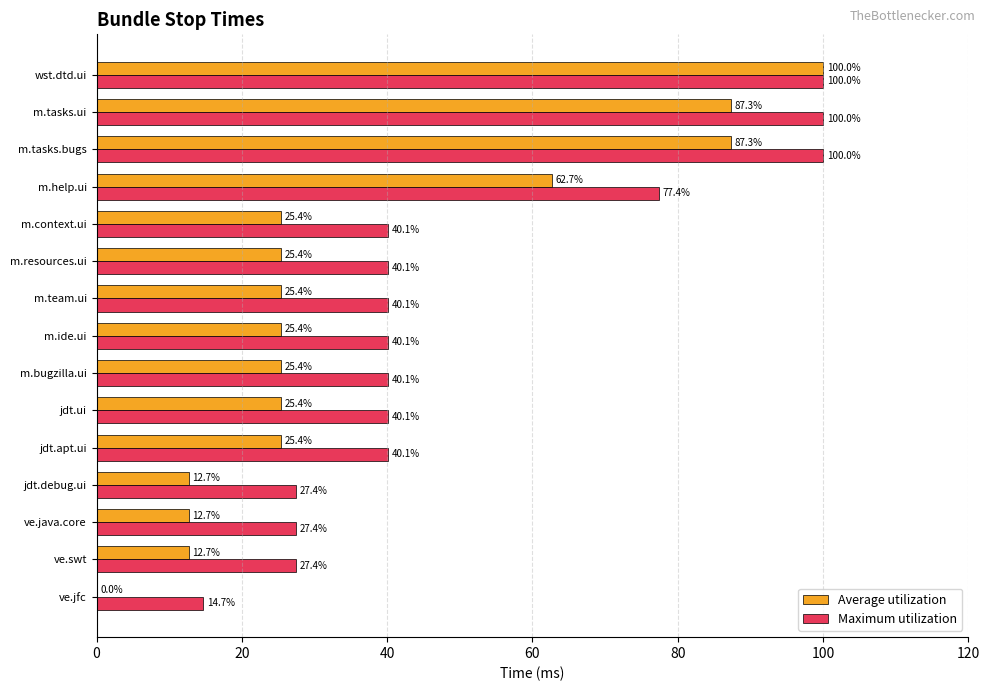

Which series changed the most between ve.java.core and m.tasks.bugs?

Average utilization